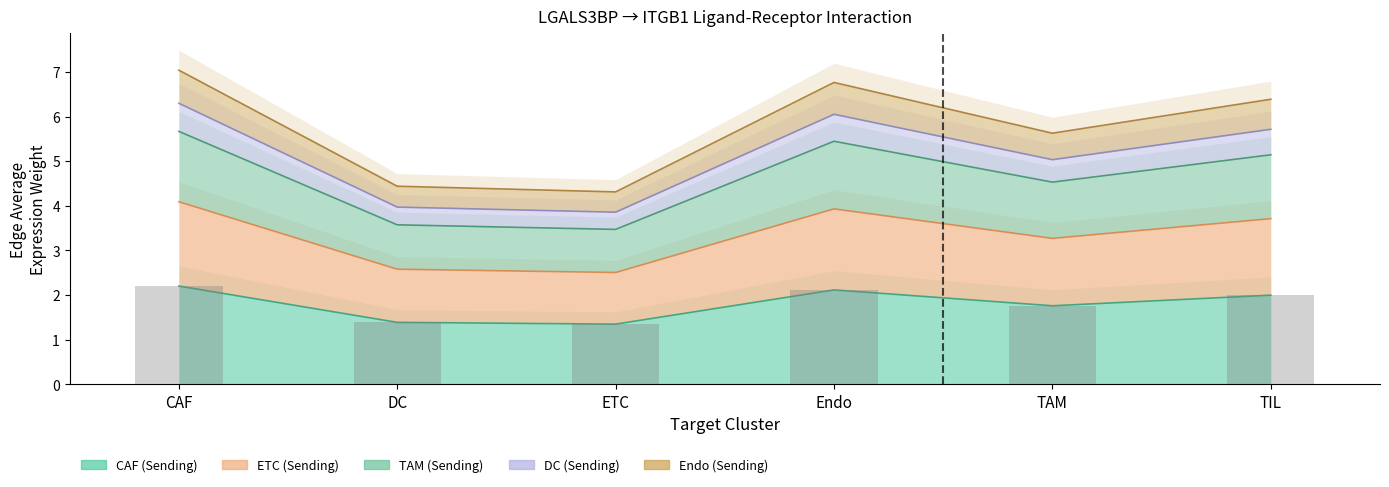

At which category is the sum across all series the highest?

CAF